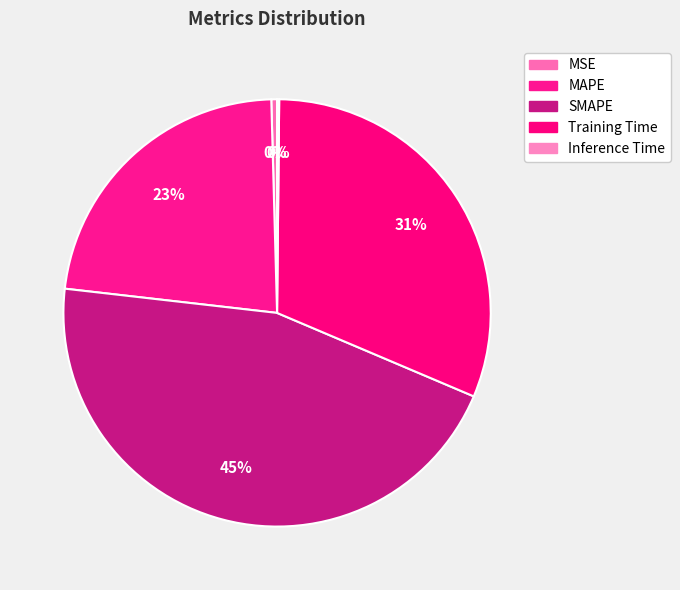

True or false: MSE accounts for 1% of the total.

False